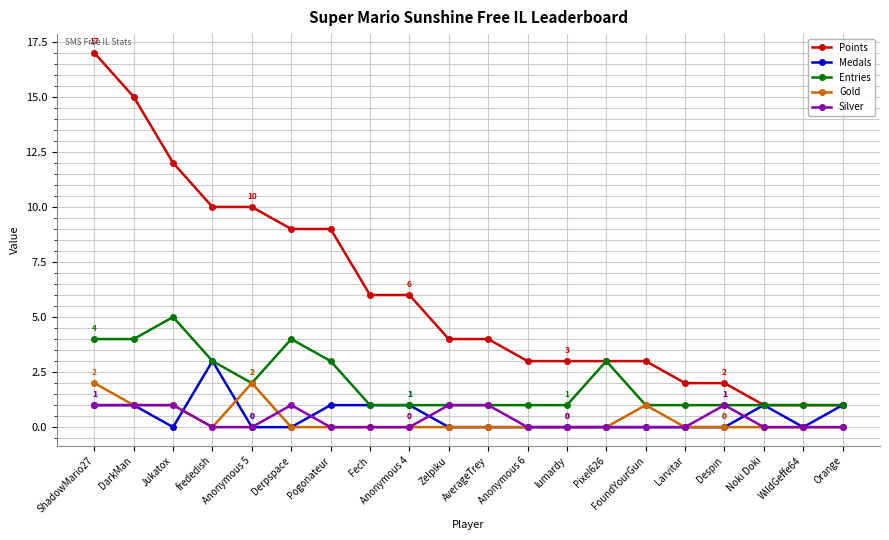

Rank the series by their maximum value, from highest to lowest.

Points, Entries, Medals, Gold, Silver